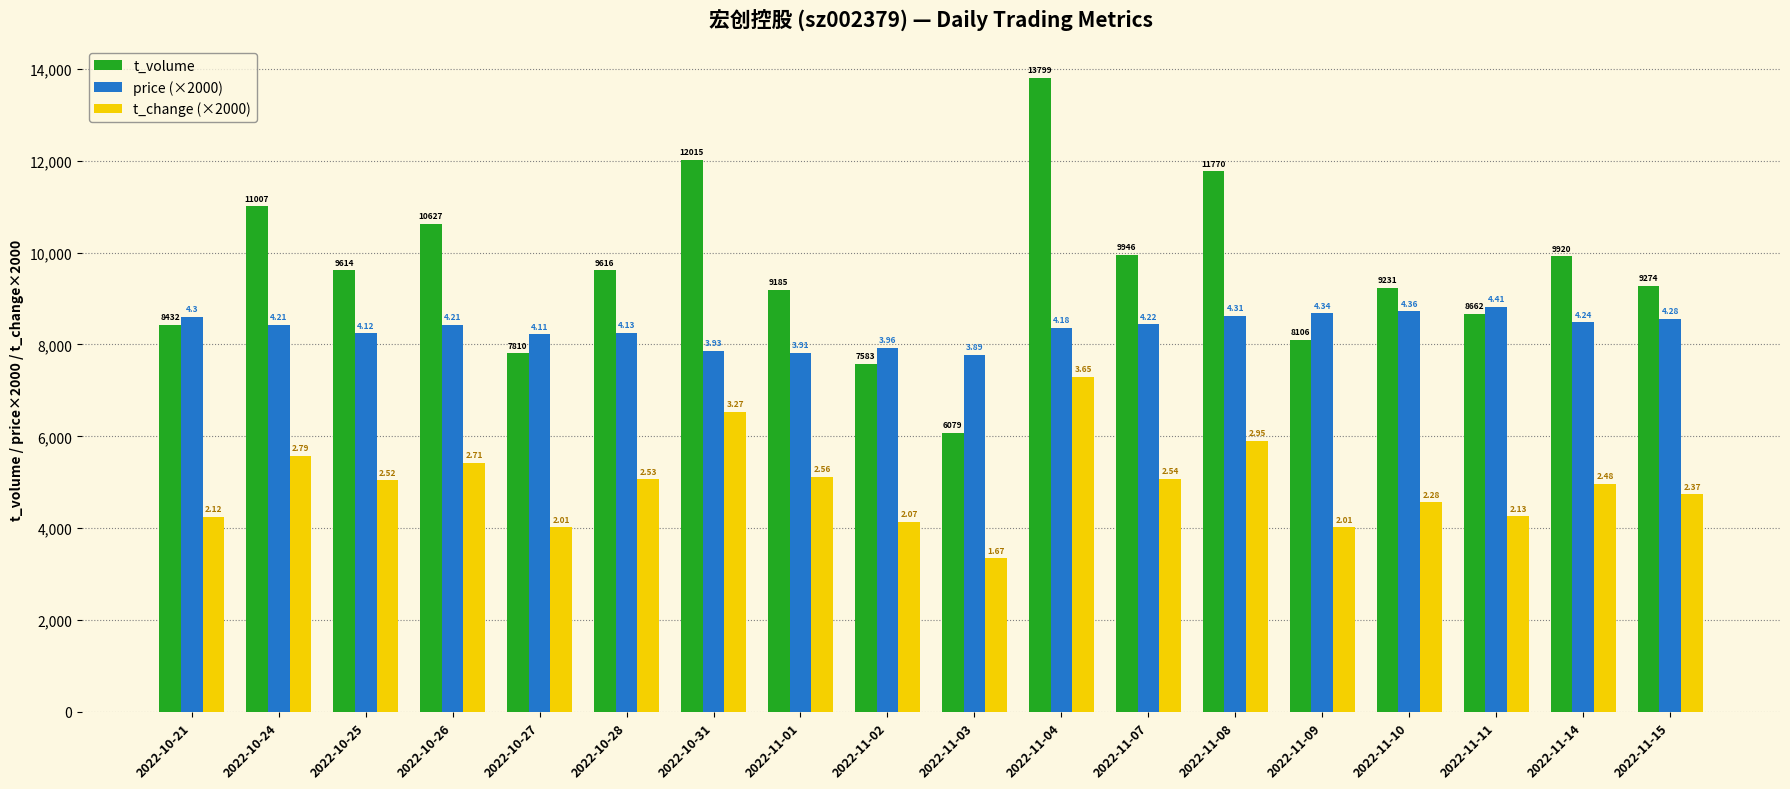

What are all the series names shown in the legend?

t_volume, price (×2000), t_change (×2000)